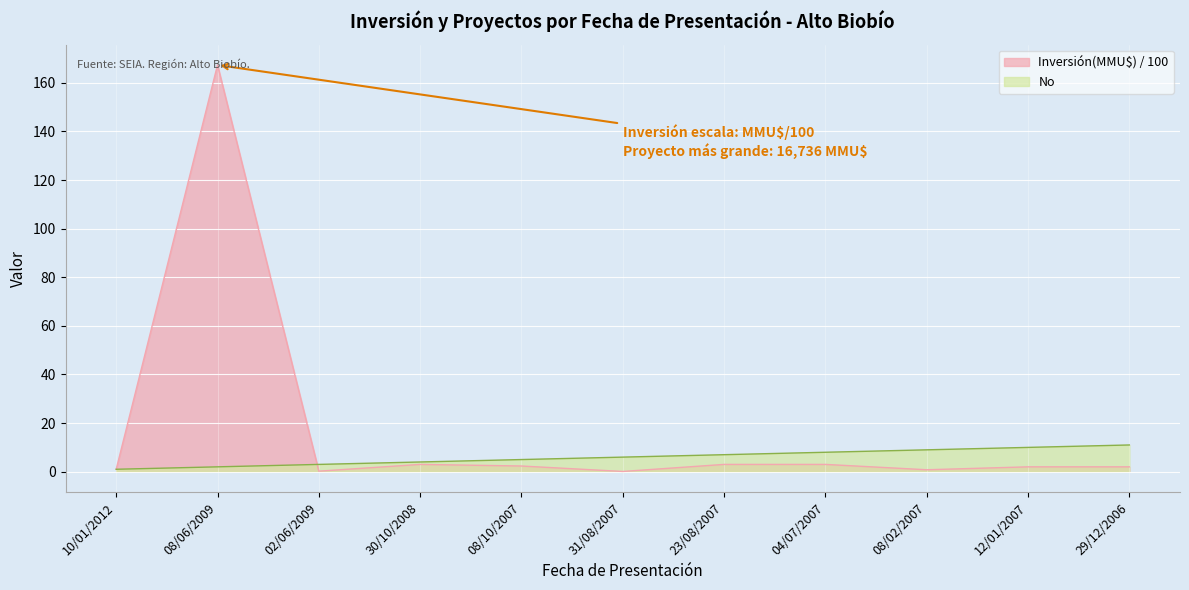

At 08/02/2007, list the series in order from largest to smallest.

No, Inversión(MMU$) / 100